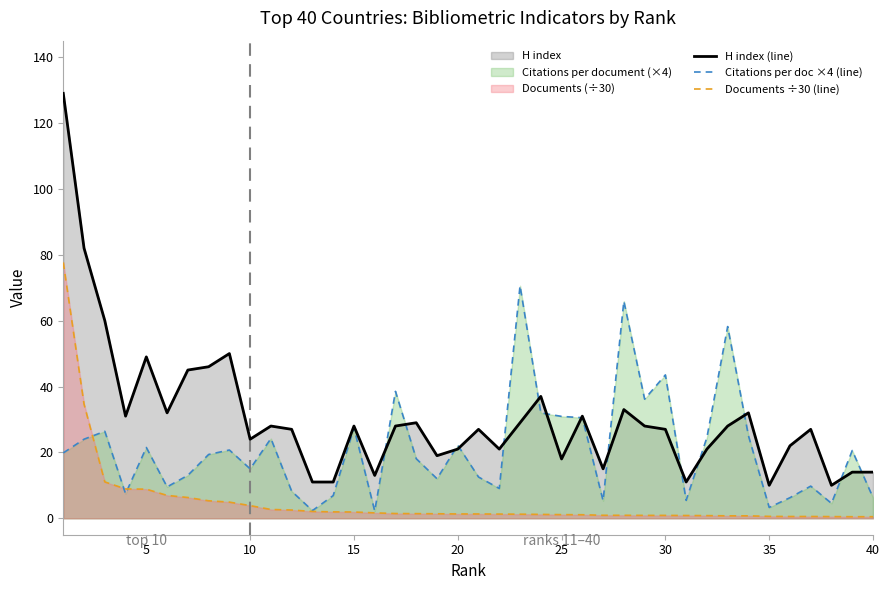

What is the difference between the highest and lowest values at 35?

9.4